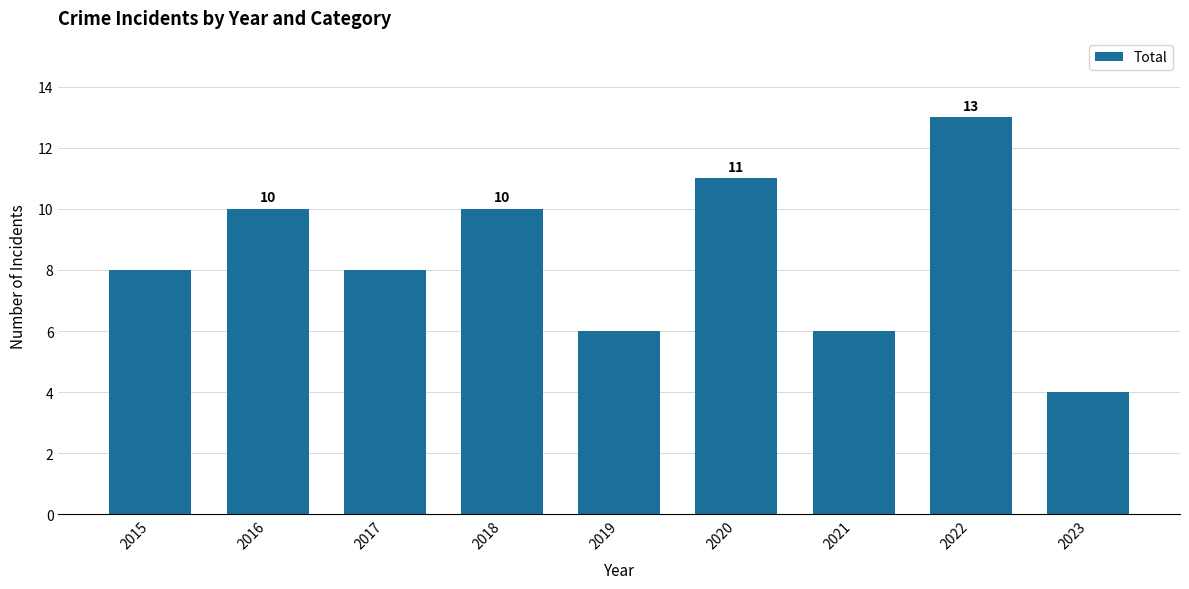

True or false: the data shows 4 at 2020.

False